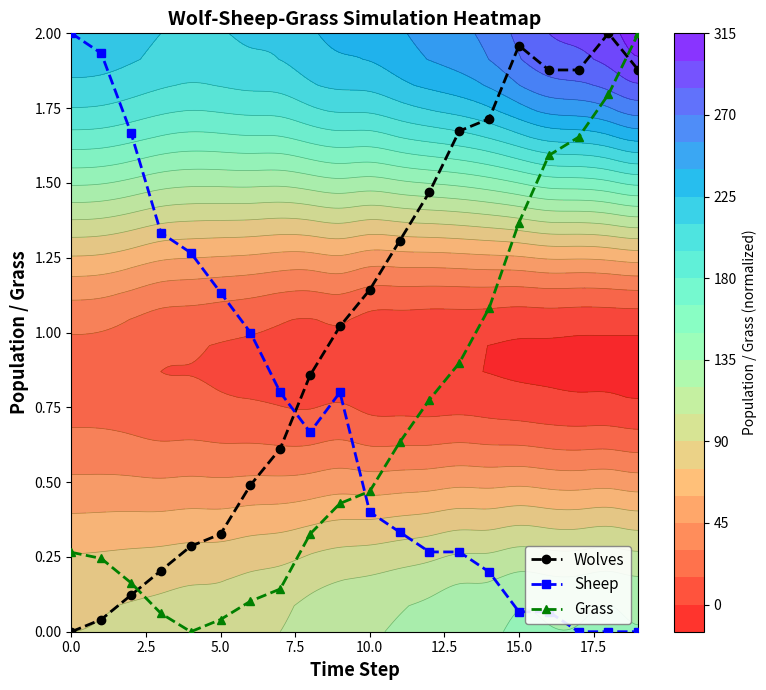

Where is Wolves nearest to the value 1?

9